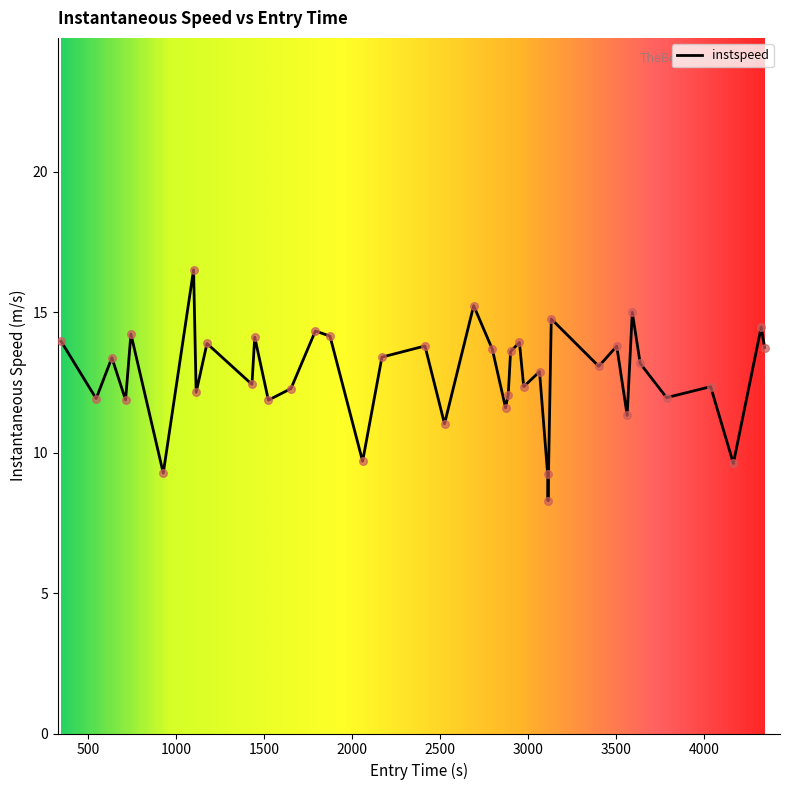

What is the greatest value displayed?

16.5